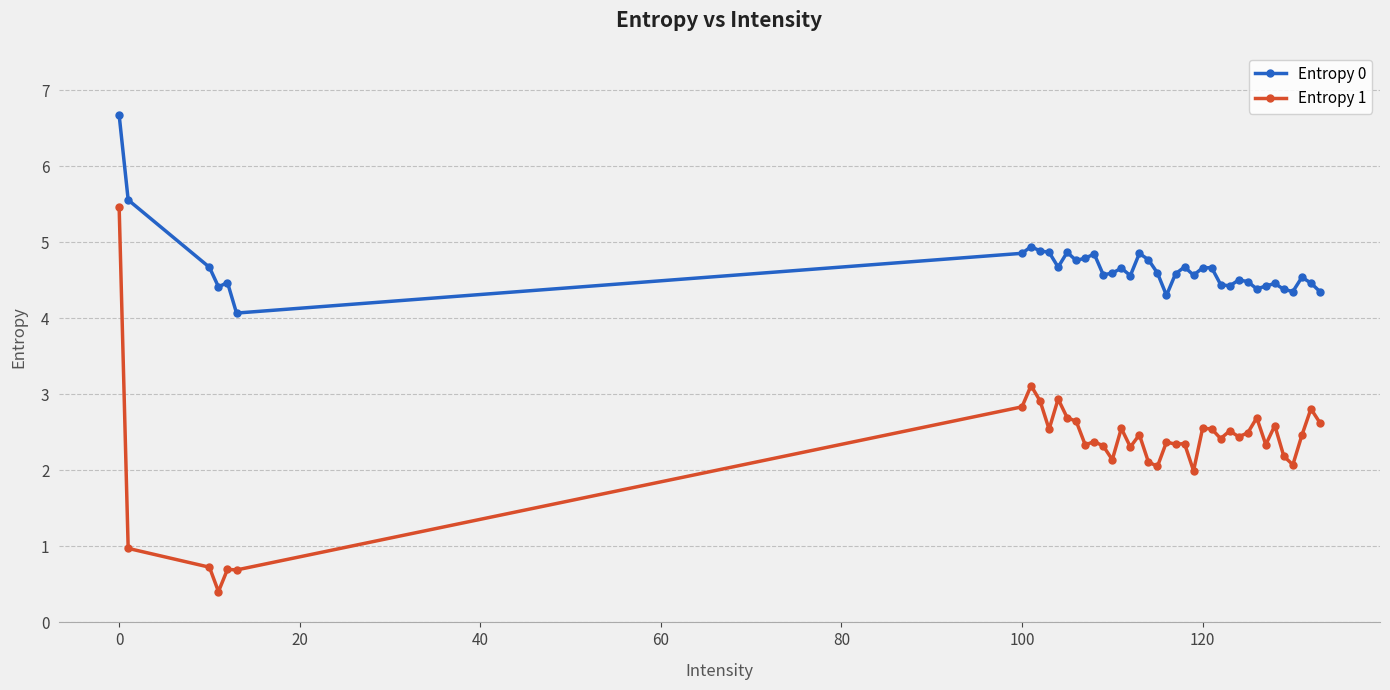

List the series in order of their peak value, lowest first.

Entropy 1, Entropy 0